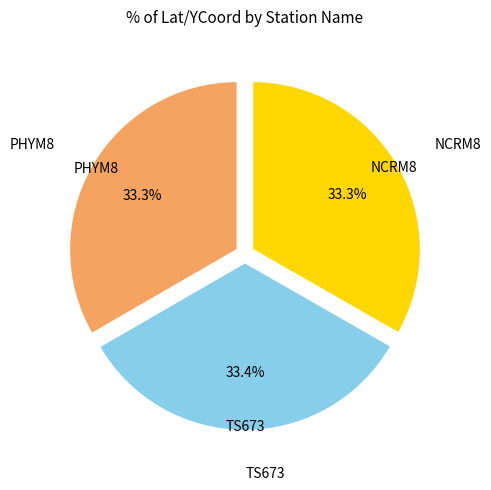

Does any single category account for the majority?

No